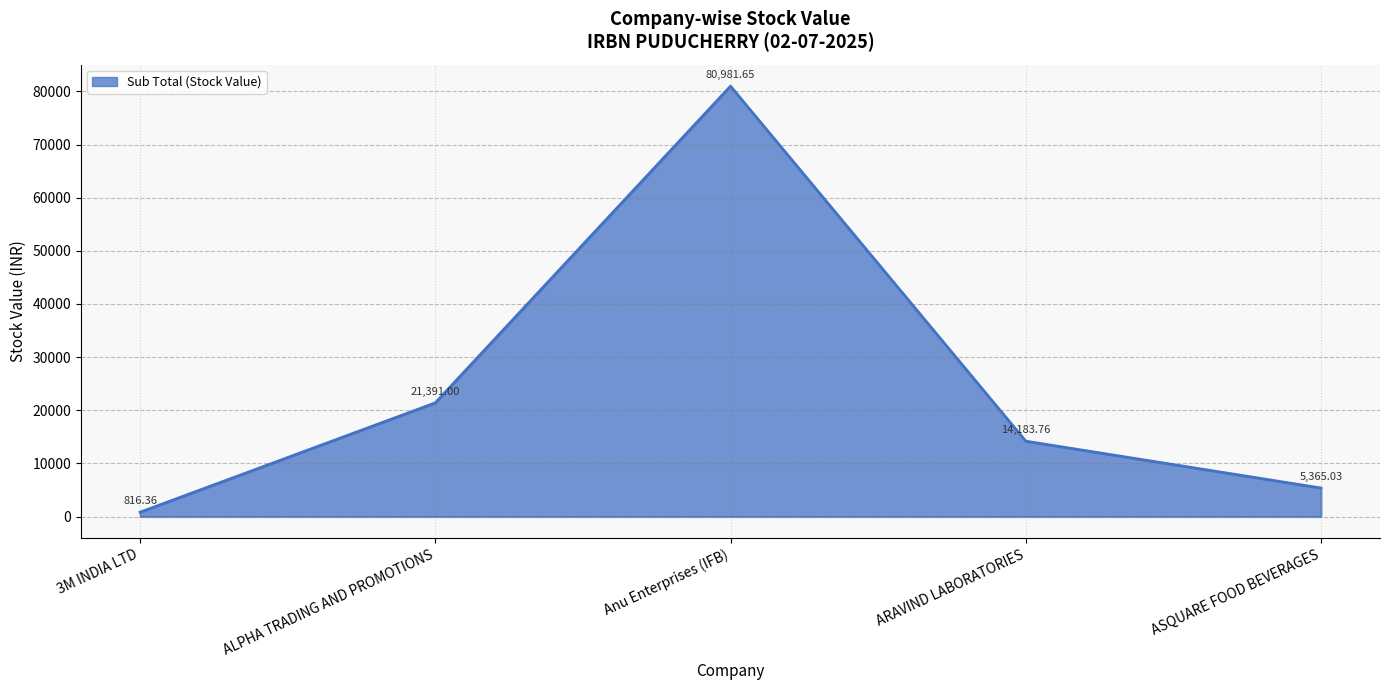

The chart shows a value of 21391.0 at ALPHA TRADING AND PROMOTIONS. True or false?

True